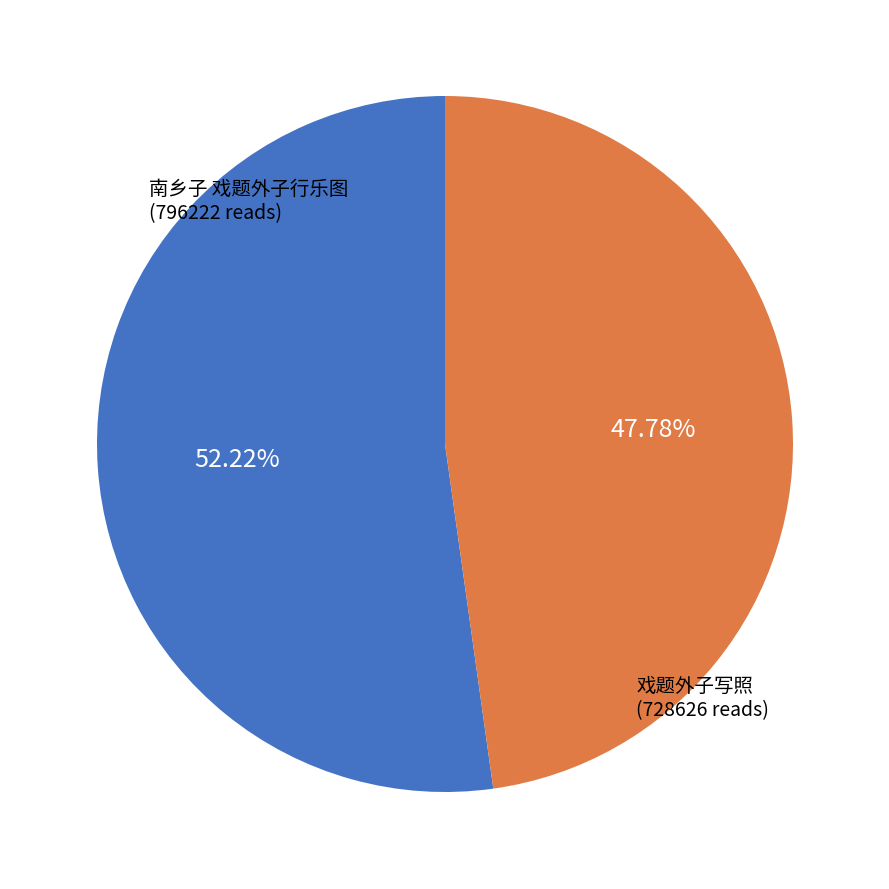

Is there a majority slice in this chart?

Yes